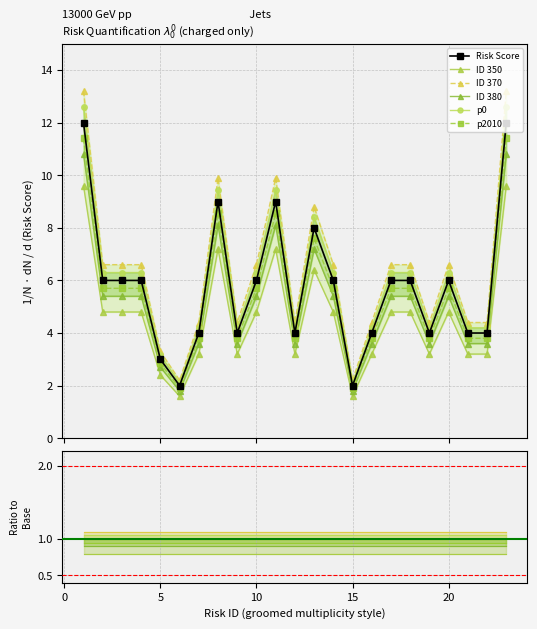

Where does the data first go above 6?

1